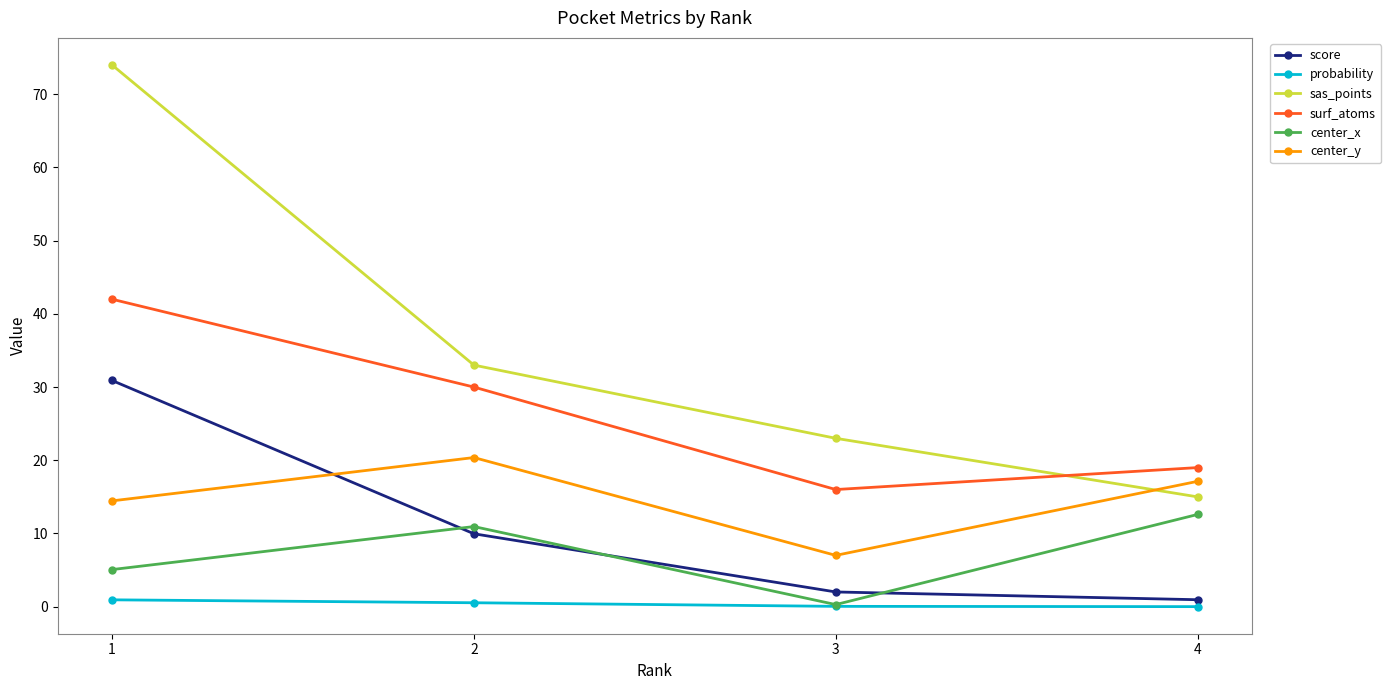

Which series changed the most between 1 and 4?

sas_points